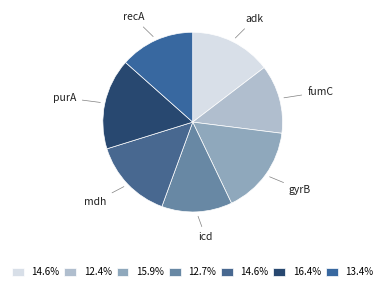

Combined, do adk and recA account for over 50%?

No